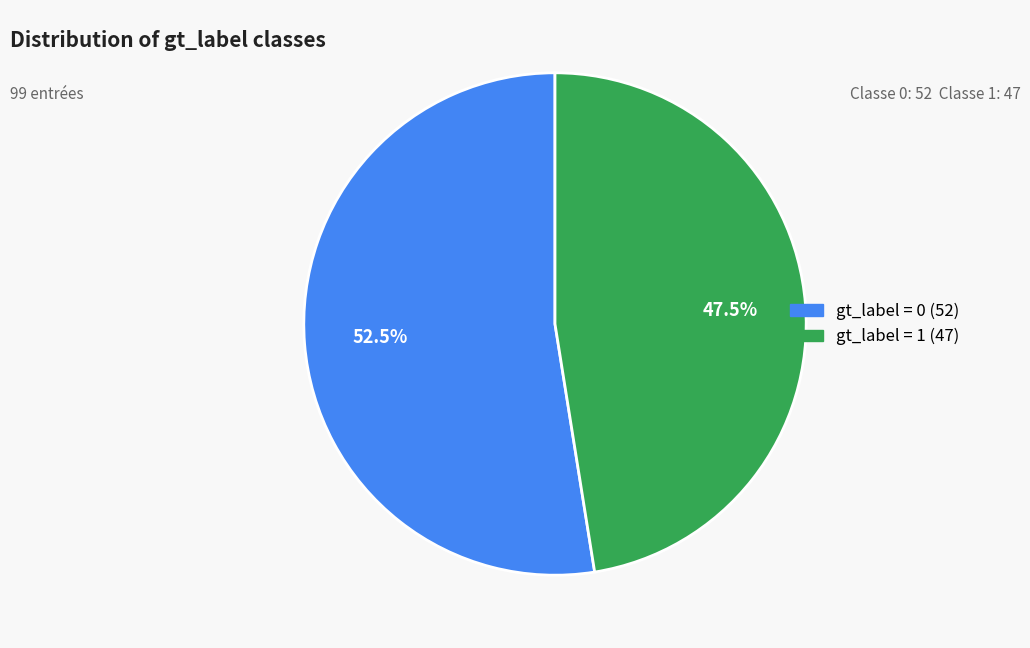

How many segments does this pie chart have?

2